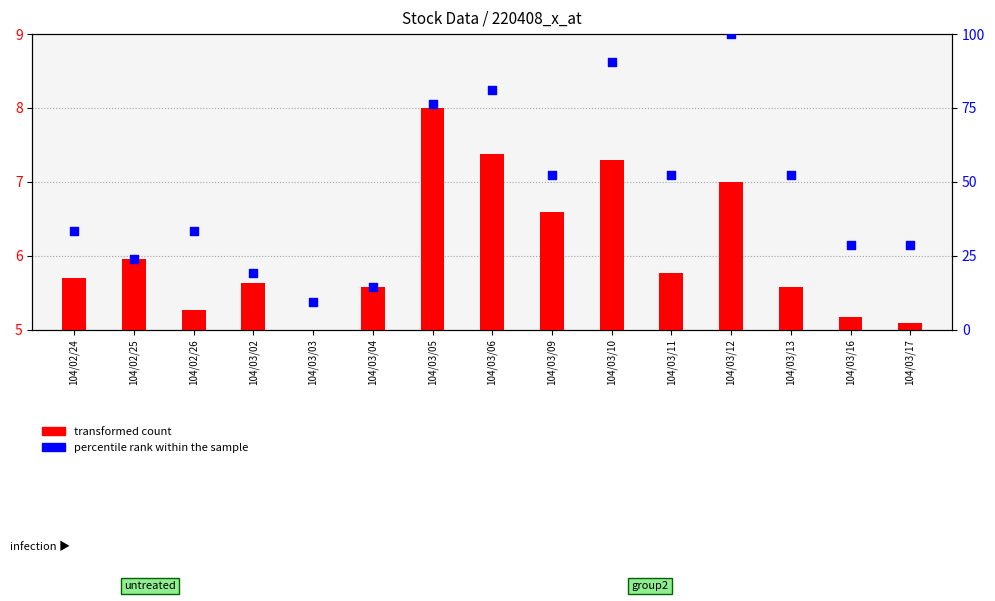

Which series reaches the maximum Y coordinate?

percentile rank within the sample